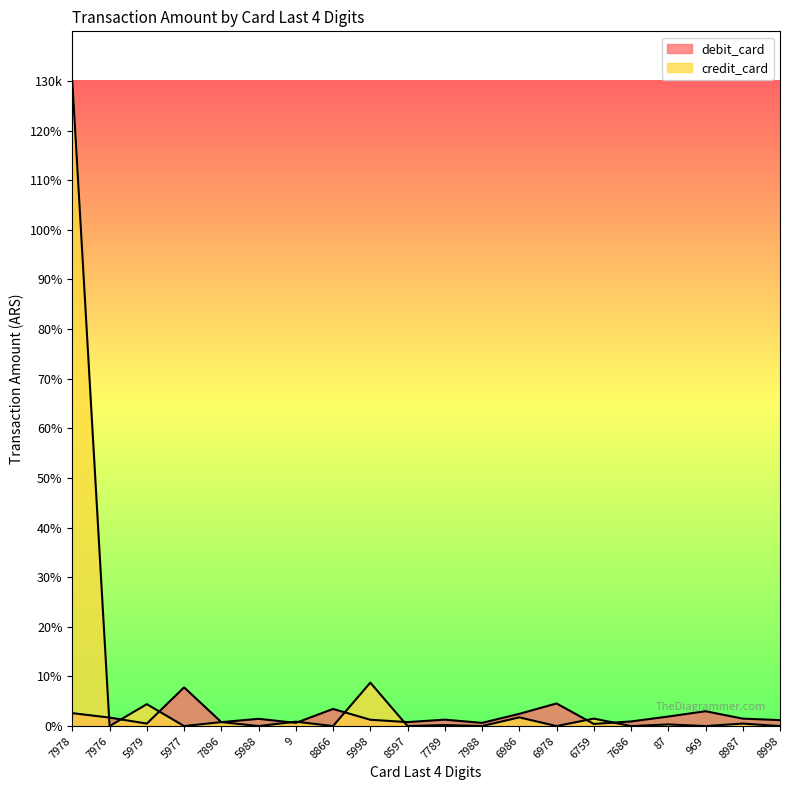

What is the label of the 16th point from the right?

7896